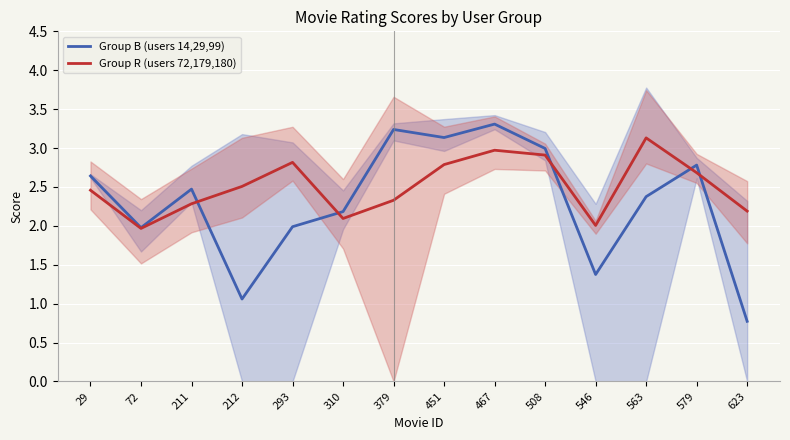

What is the lowest value of the Group R (users 72,179,180) series?

2.0